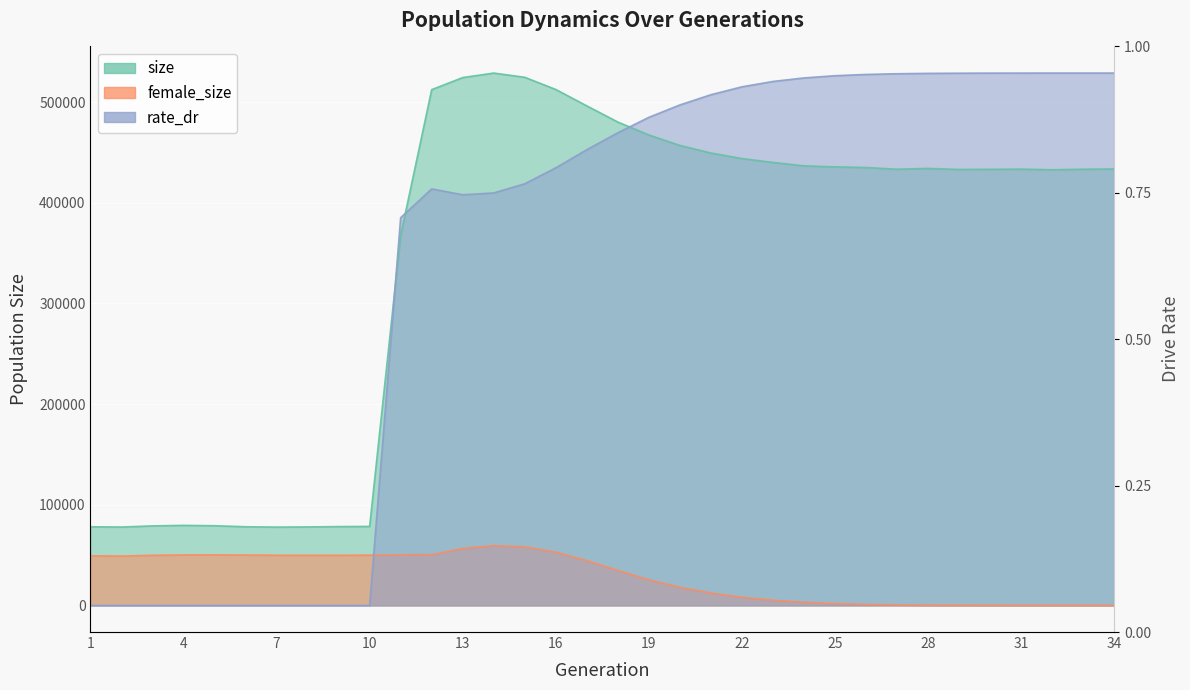

True or false: rate_dr and size cross at least once.

True